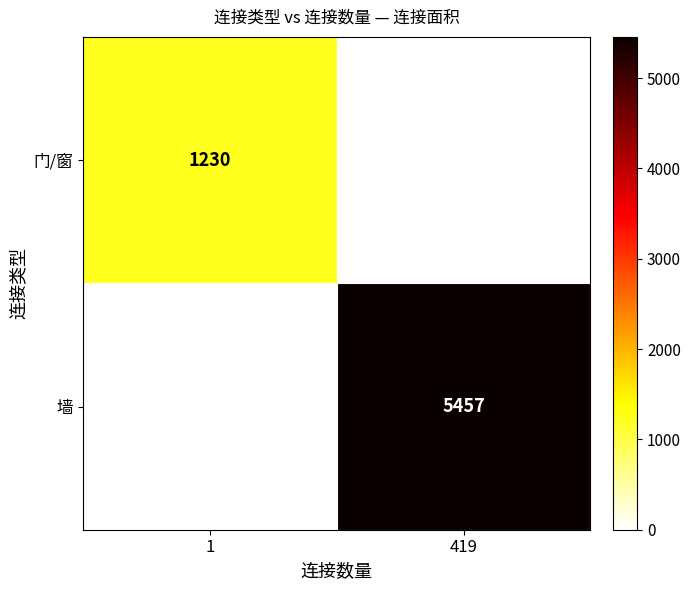

What is the difference between the highest and lowest values at 419?

5457